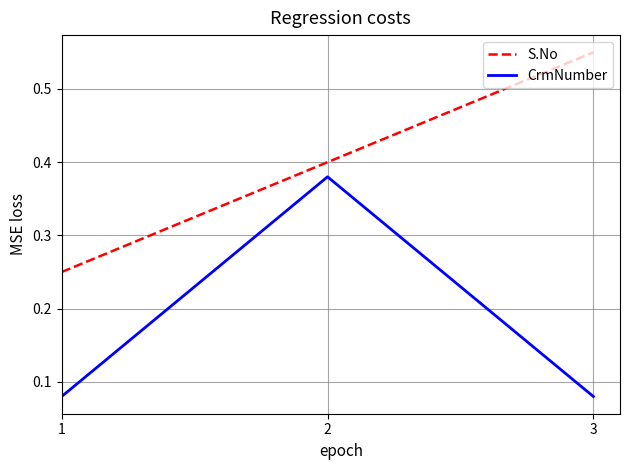

Is this an area chart (filled region under the line)?

No